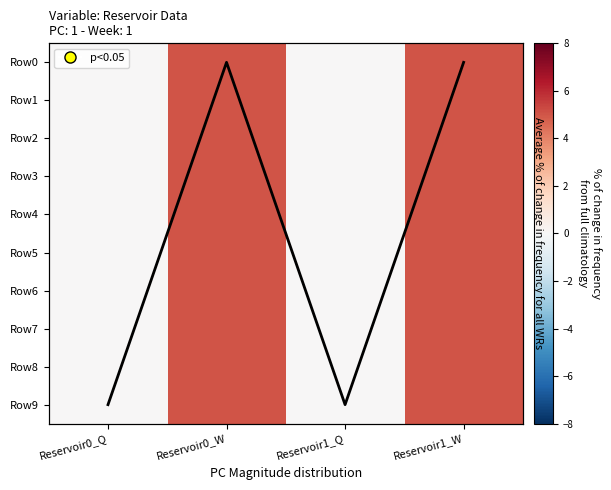

List the labels in order of Row1 value, largest first.

Reservoir0_W, Reservoir1_W, Reservoir0_Q, Reservoir1_Q